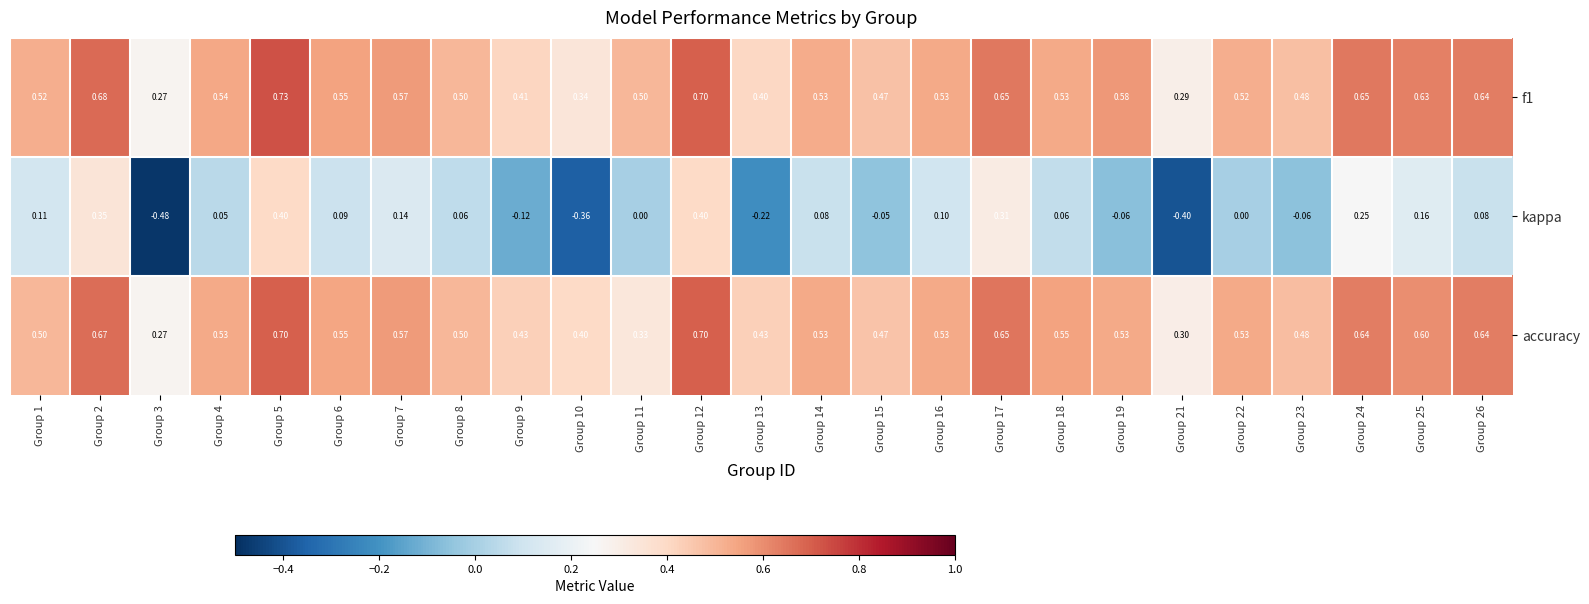

How many data points in kappa are less than 0?

8